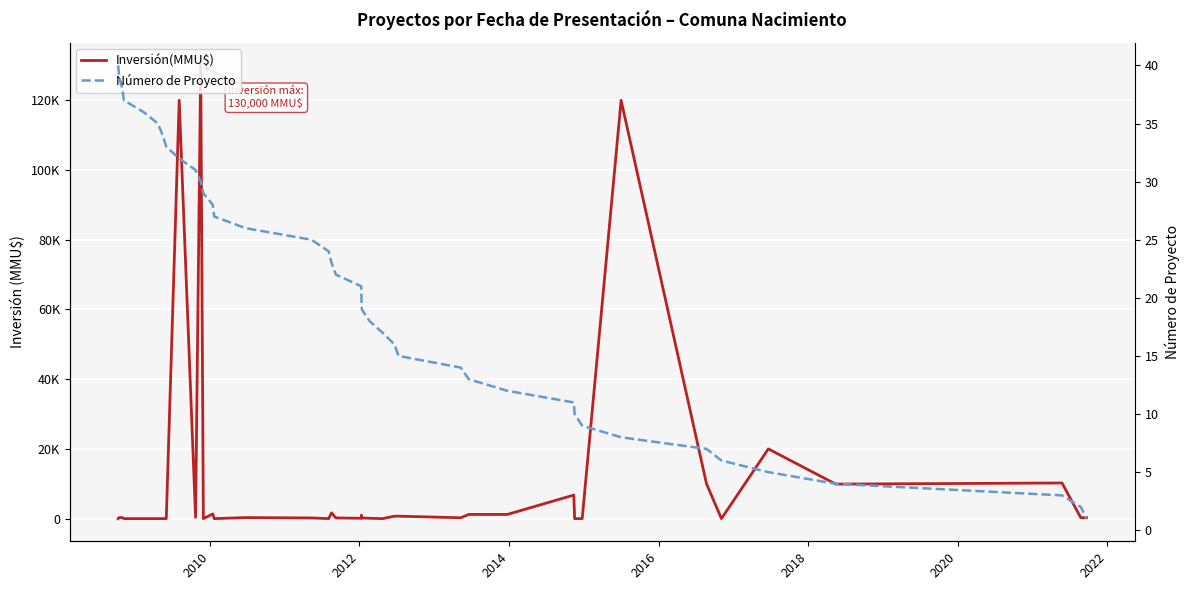

What is the sum of all Número de Proyecto values?

820